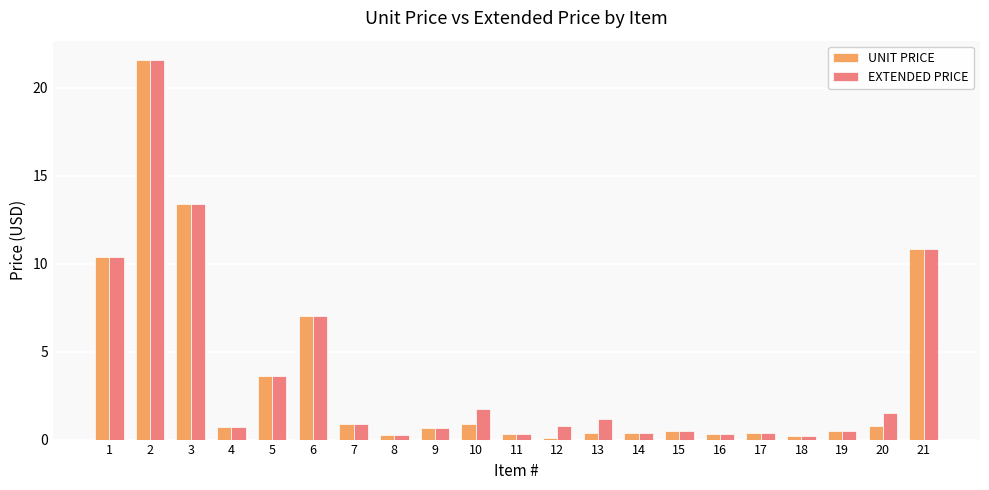

Is it true that UNIT PRICE equals 0.1 at 12?

True